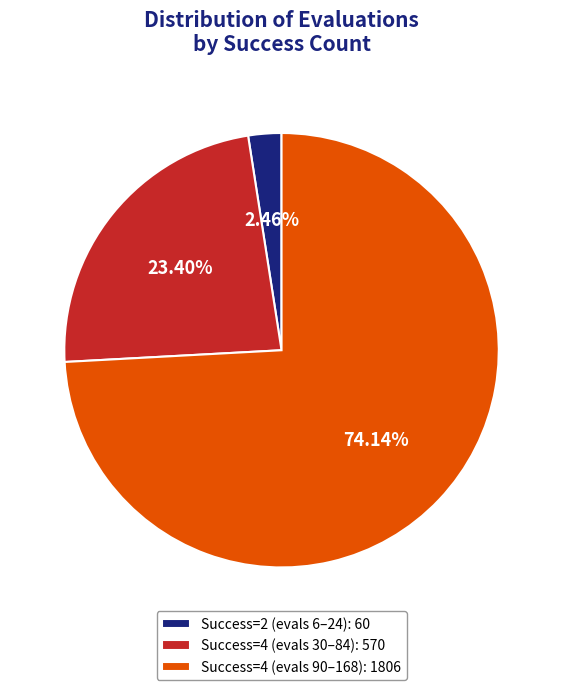

Which category has the smallest portion of the pie?

Success=2 (evals 6–24): 60